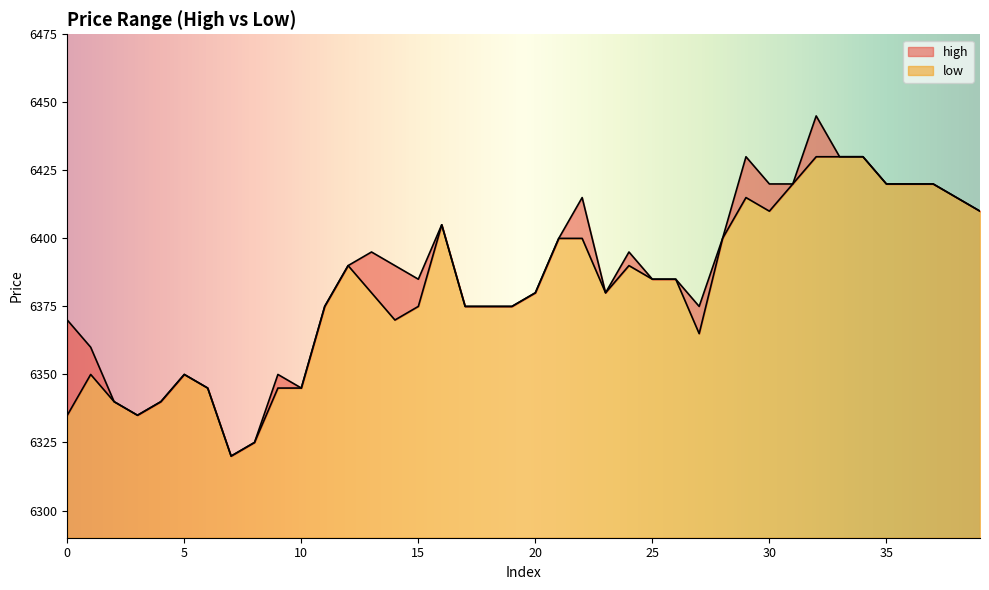

Reading right to left, transcribe all the data shown in this chart.

high: 39=6410	38=6415	37=6420	36=6420	35=6420	34=6430	33=6430	32=6445	31=6420	30=6420	29=6430	28=6400	27=6375	26=6385	25=6385	24=6395	23=6380	22=6415	21=6400	20=6380	19=6375	18=6375	17=6375	16=6405	15=6385	14=6390	13=6395	12=6390	11=6375	10=6345	9=6350	8=6325	7=6320	6=6345	5=6350	4=6340	3=6335	2=6340	1=6360	0=6370
low: 39=6410	38=6415	37=6420	36=6420	35=6420	34=6430	33=6430	32=6430	31=6420	30=6410	29=6415	28=6400	27=6365	26=6385	25=6385	24=6390	23=6380	22=6400	21=6400	20=6380	19=6375	18=6375	17=6375	16=6405	15=6375	14=6370	13=6380	12=6390	11=6375	10=6345	9=6345	8=6325	7=6320	6=6345	5=6350	4=6340	3=6335	2=6340	1=6350	0=6335